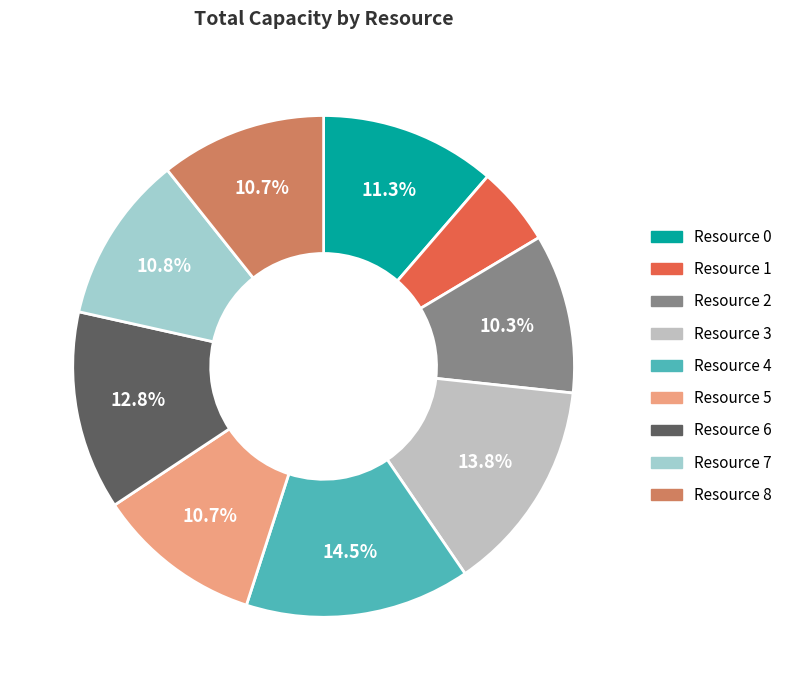

To the nearest percent, what is the combined percentage of Resource 5 and Resource 6?

24%